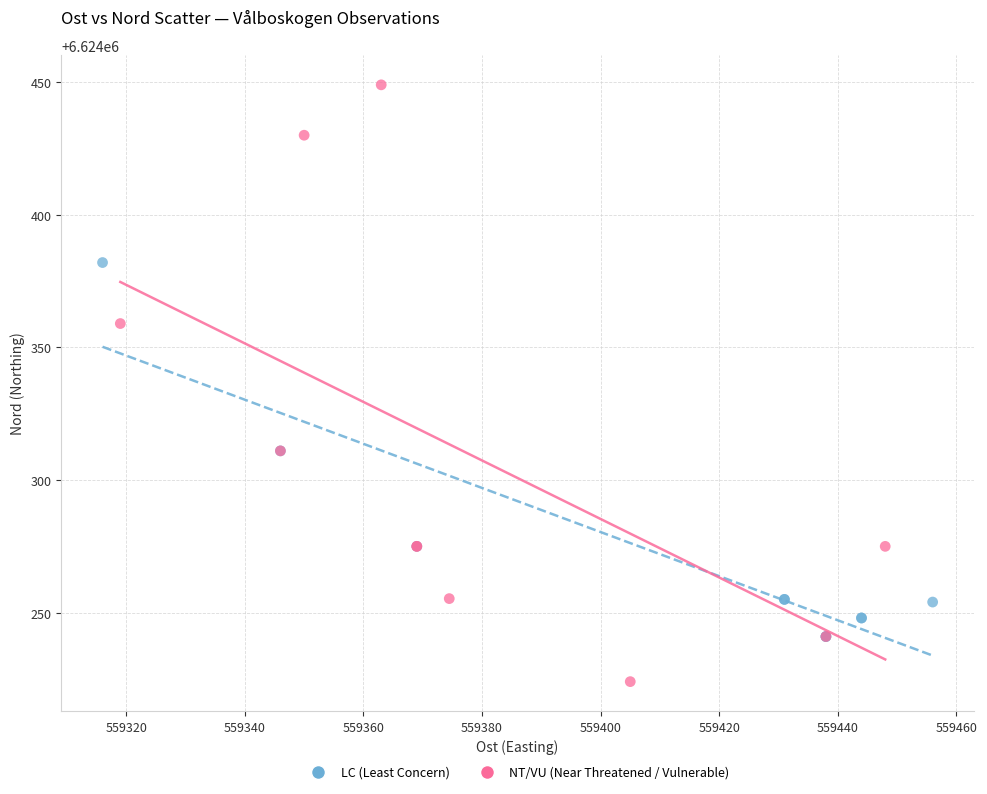

Which series contains the lowest Y value?

NT/VU (Near Threatened / Vulnerable)